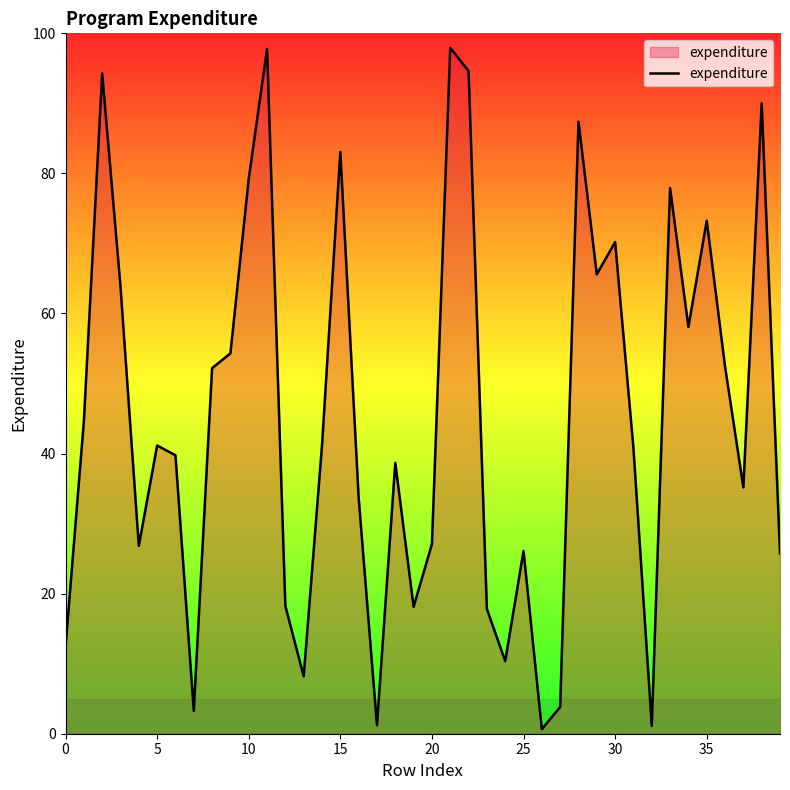

What is the maximum value shown in the chart?

97.9